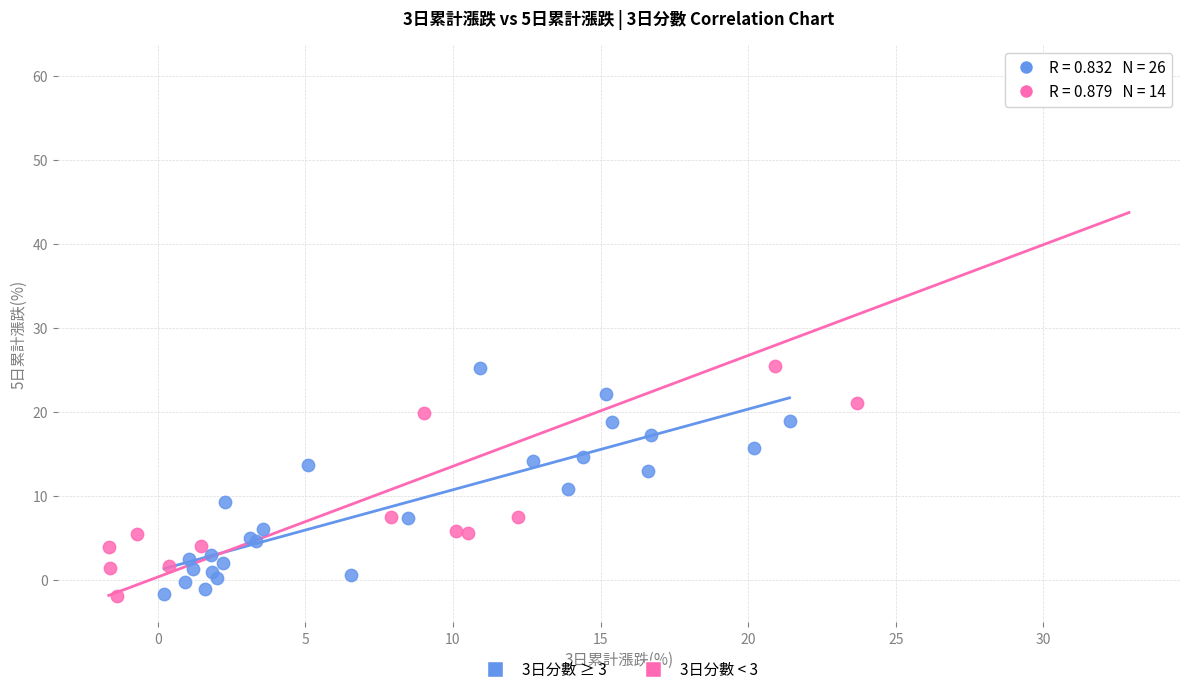

Which series has the widest spread of Y values?

3日分數 < 3